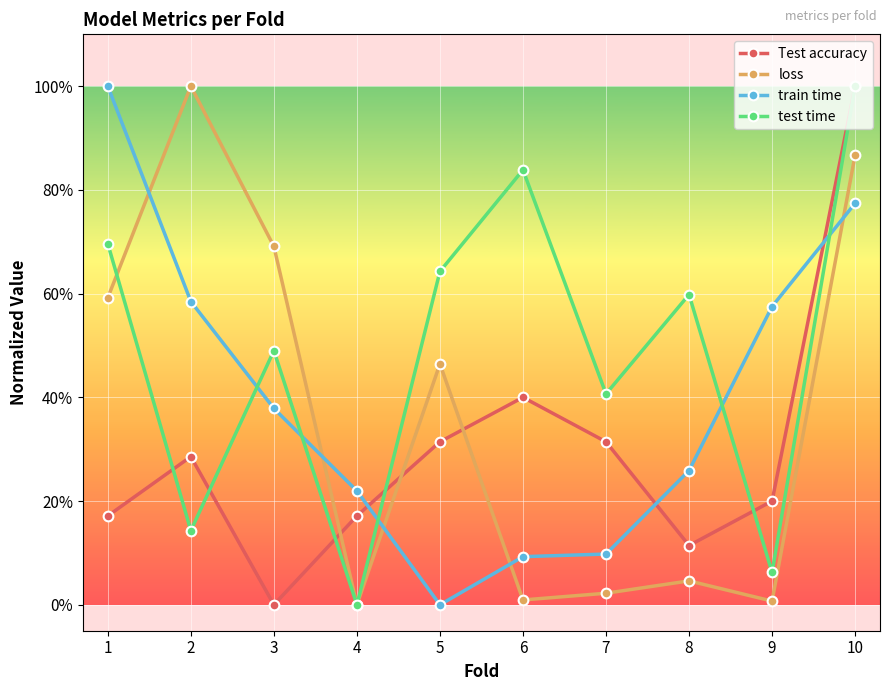

Is the value of loss at 3 greater than the value of train time at 5?

Yes